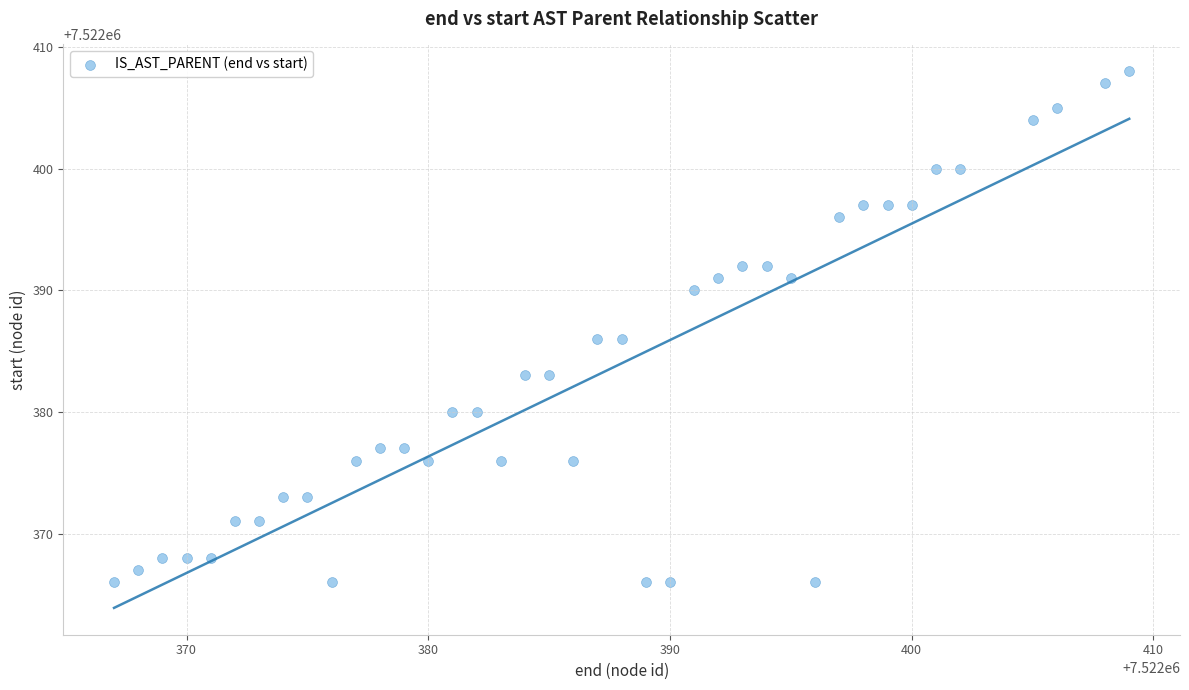

What is the range of Y values (max minus min)?

42